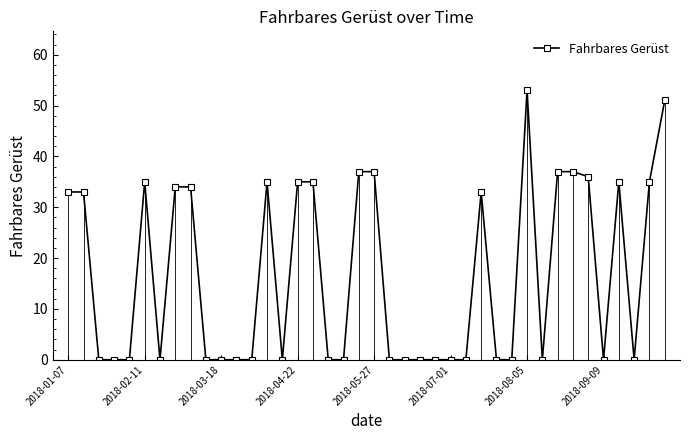

What is the difference between the maximum and minimum values?

53